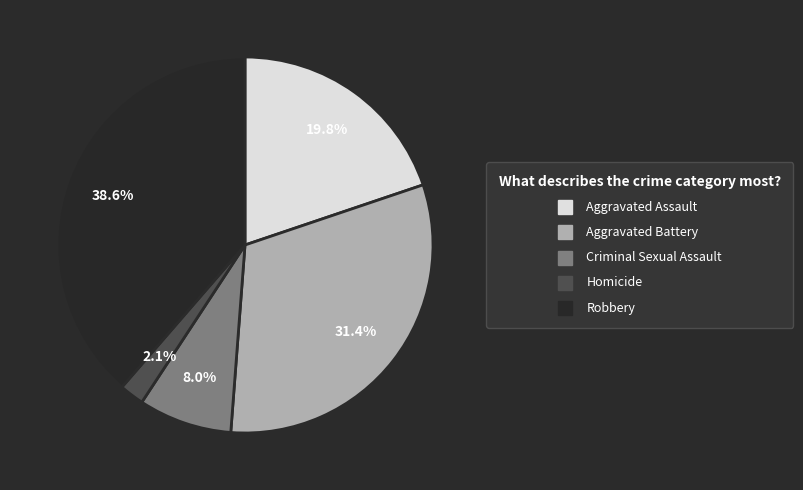

What percentage is the Homicide slice, to the nearest percent?

2%